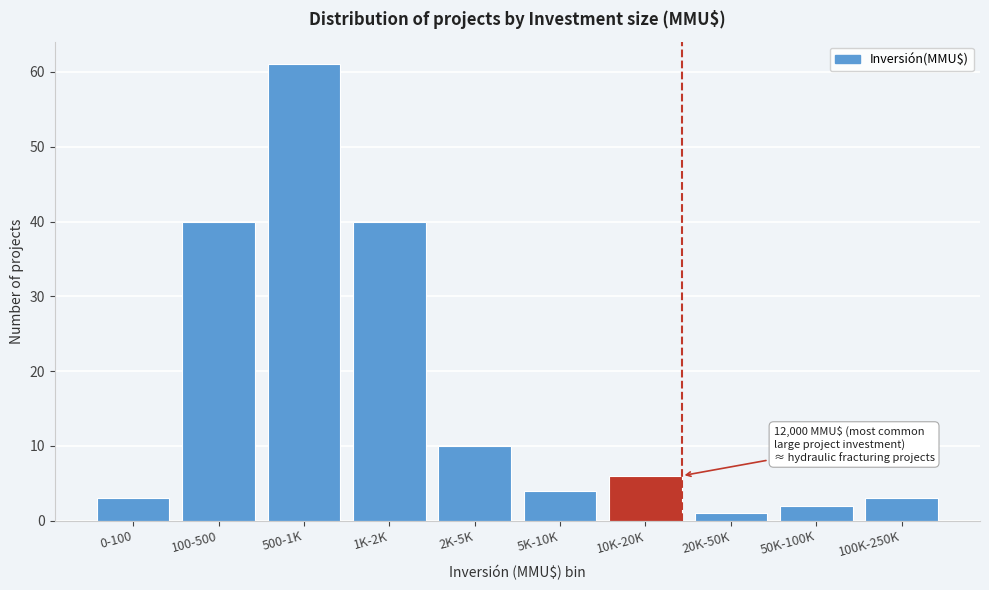

Reading left to right, list all the values displayed in this chart.

3	40	61	40	10	4	6	1	2	3